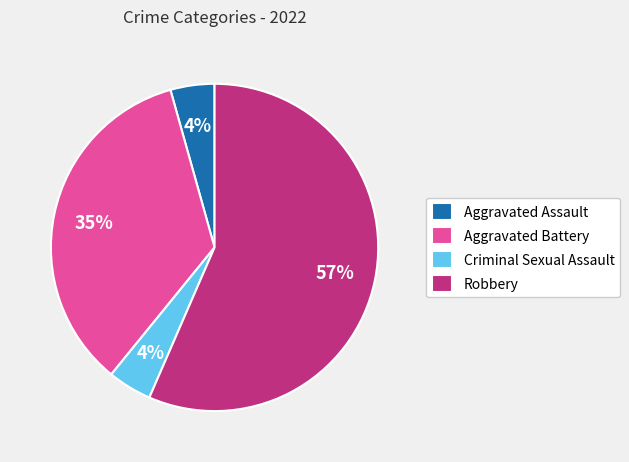

Is Robbery the majority of the pie?

Yes